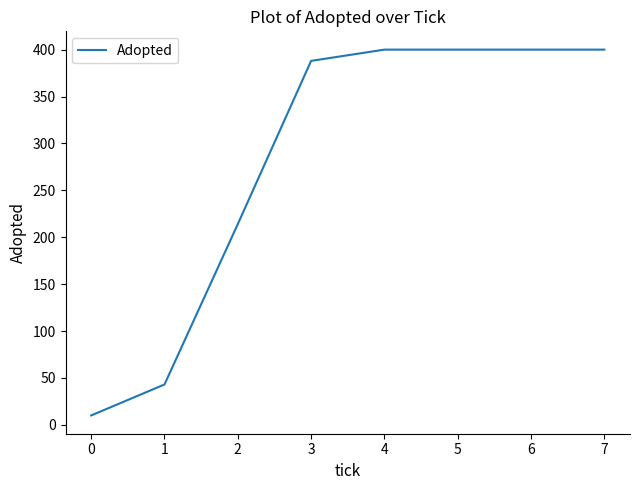

What is the maximum value shown in the chart?

400